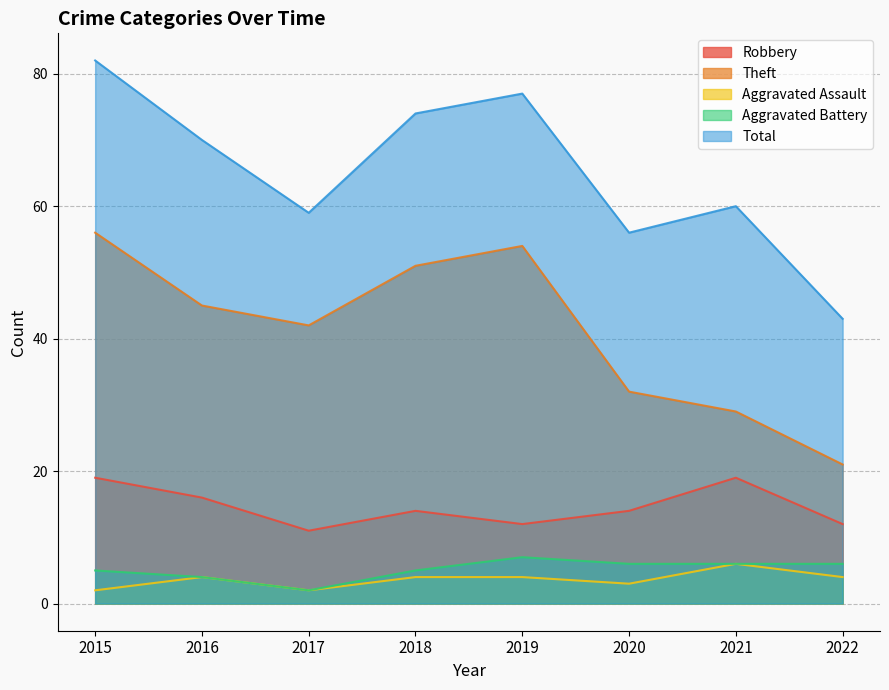

At which category does Aggravated Assault reach its first local valley?

2017